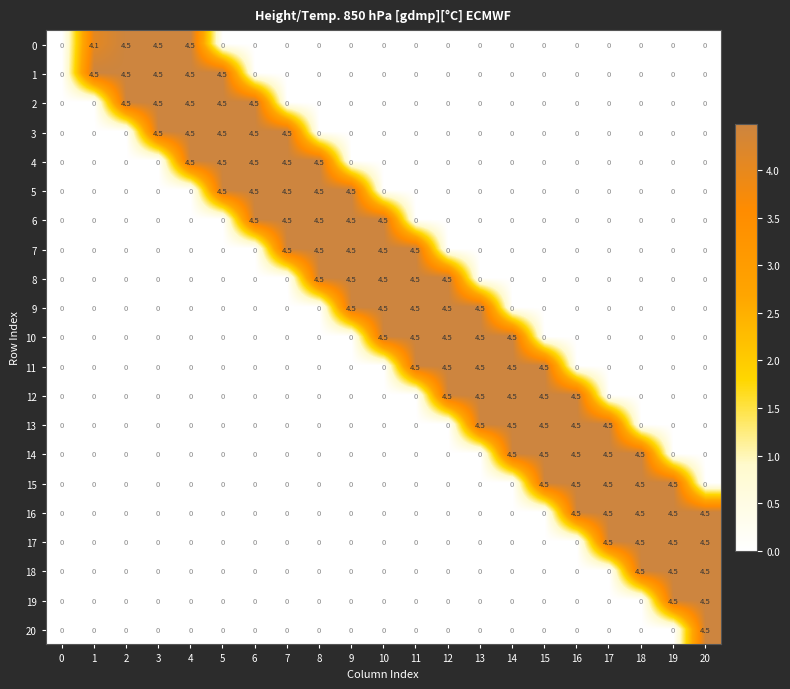

What is the maximum value shown in the chart?

4.5